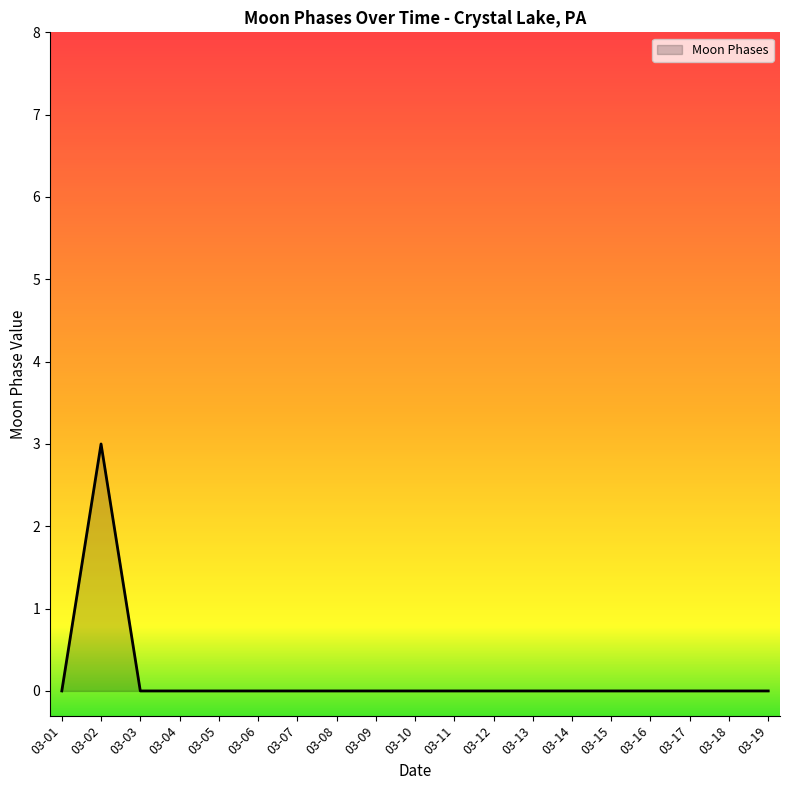

Which label corresponds to the largest value in the chart?

03-02